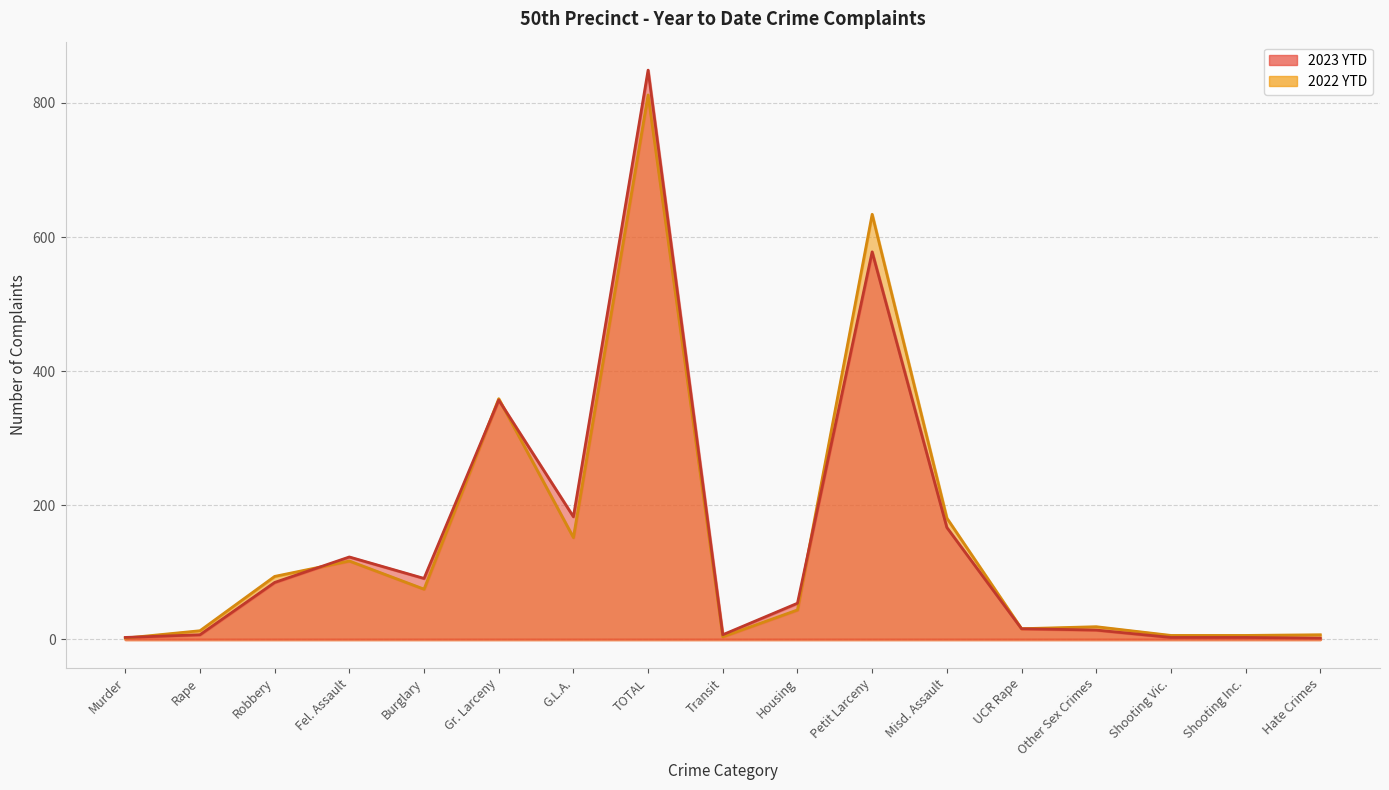

Count the number of data series in this chart.

2